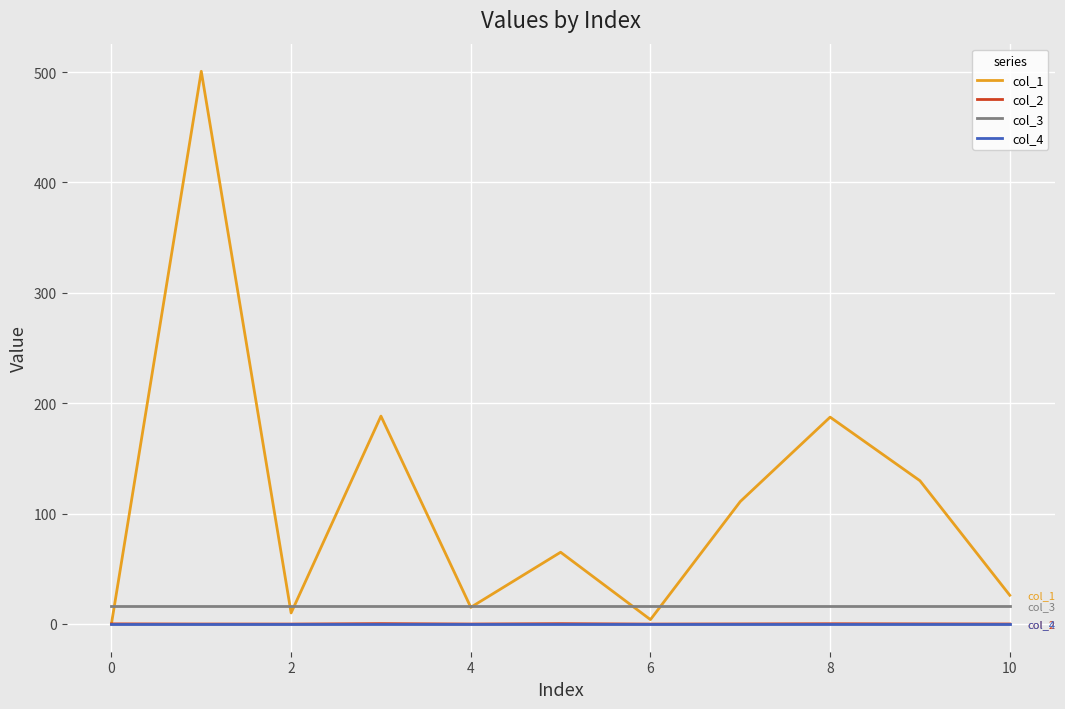

What is the highest value of the col_1 series?

500.8